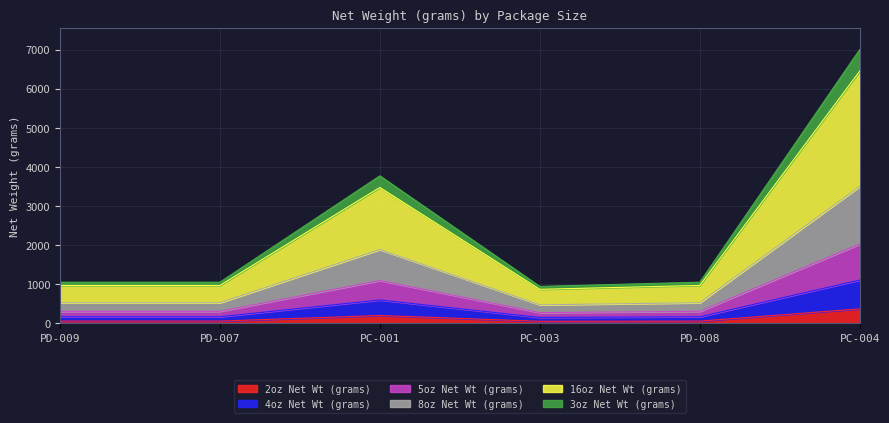

Where is 3oz Net Wt (grams) nearest to the value 3658?

PC-001